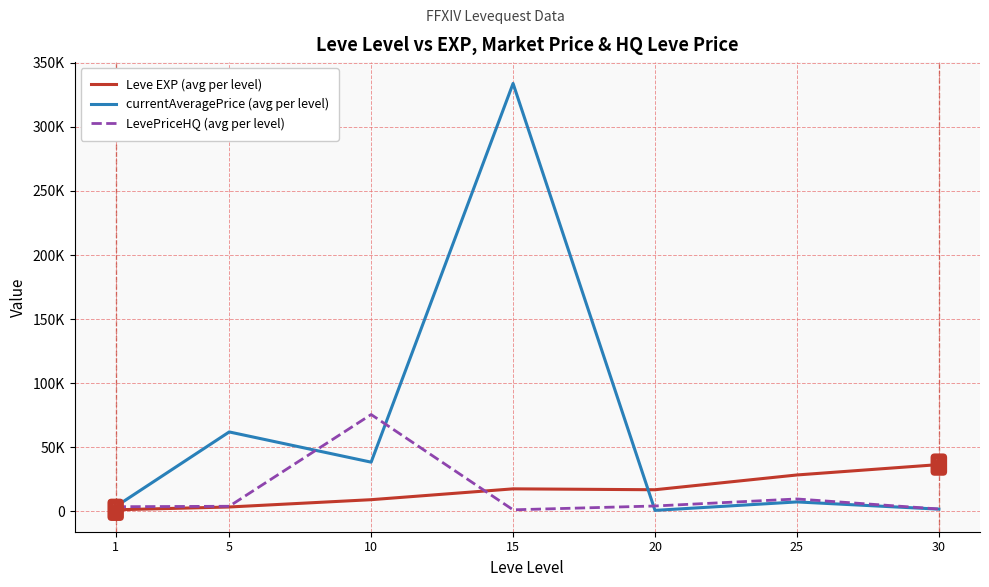

Is it true that currentAveragePrice (avg per level) equals 3086.6 at 30?

False